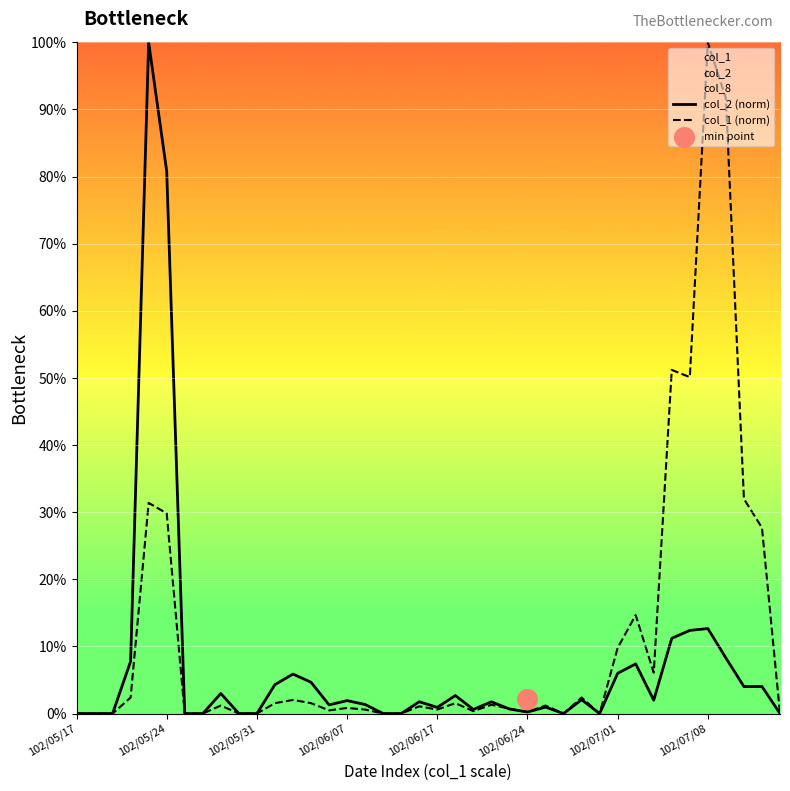

Which series has the widest spread of Y values?

col_2 (norm)